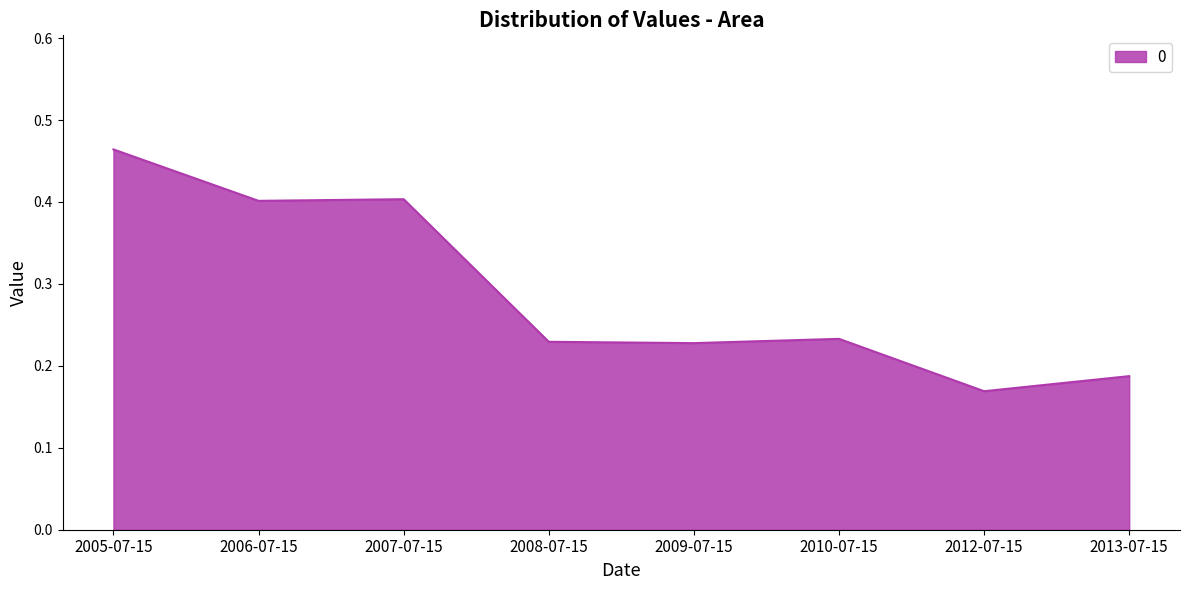

What is the sum of the values at 2006-07-15 and 2013-07-15?

0.6